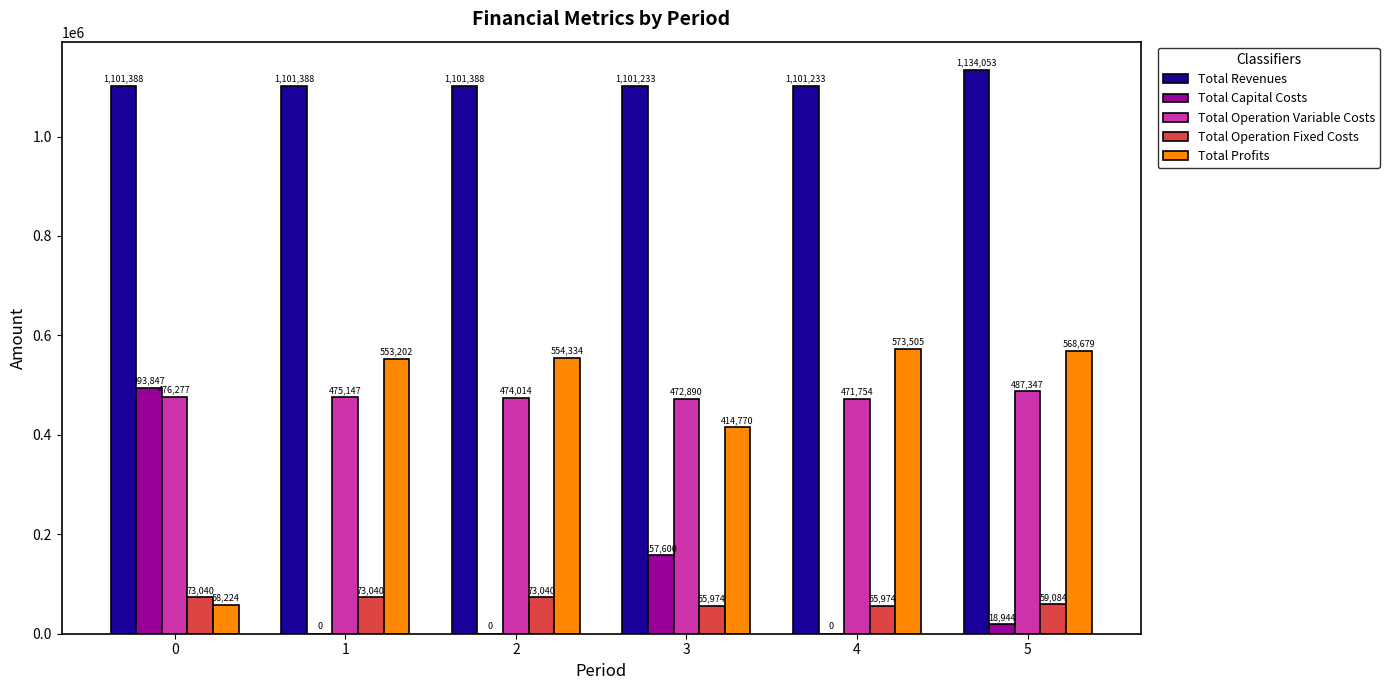

Which series changed the most between 1 and 5?

Total Revenues